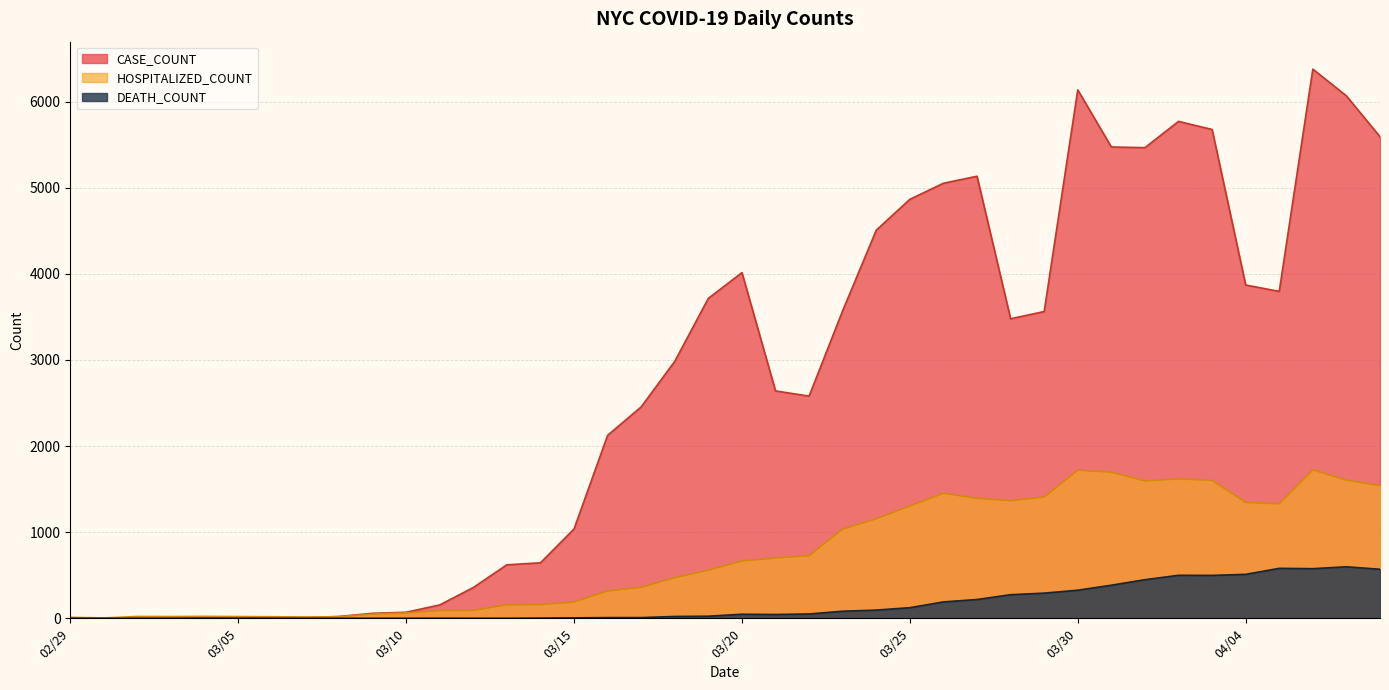

How many data points in DEATH_COUNT are above 44?

19